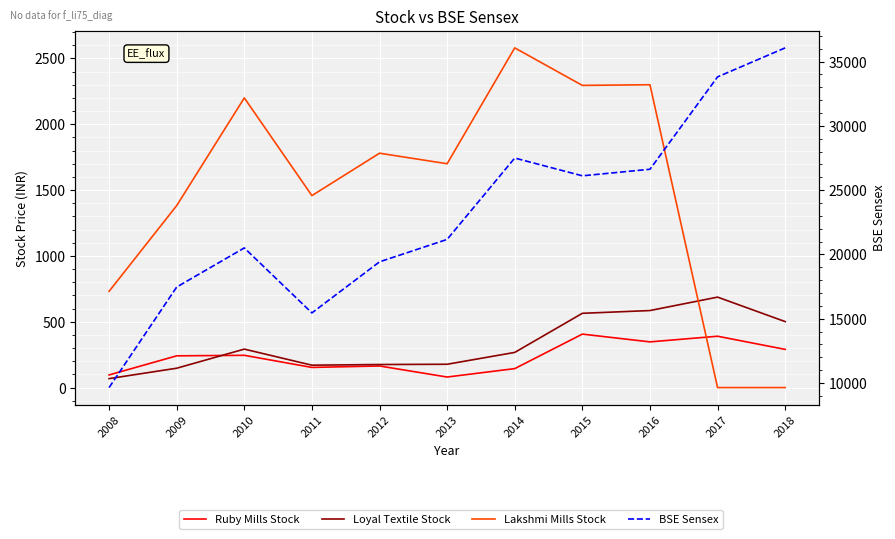

What is the difference between the highest and lowest values at 2013?

21090